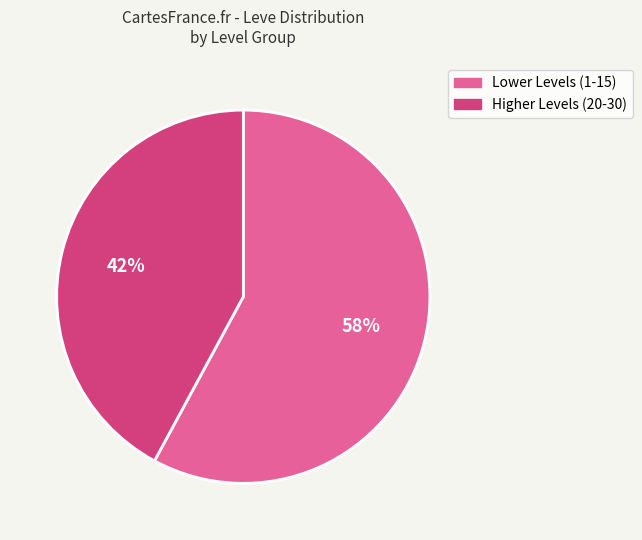

Is there a majority slice in this chart?

Yes